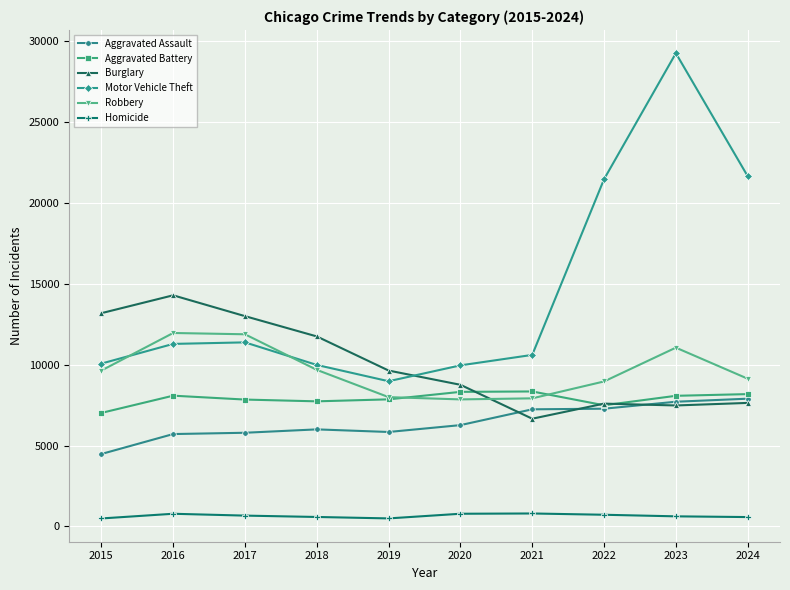

What is the approximate value of Robbery at 2023?

11054